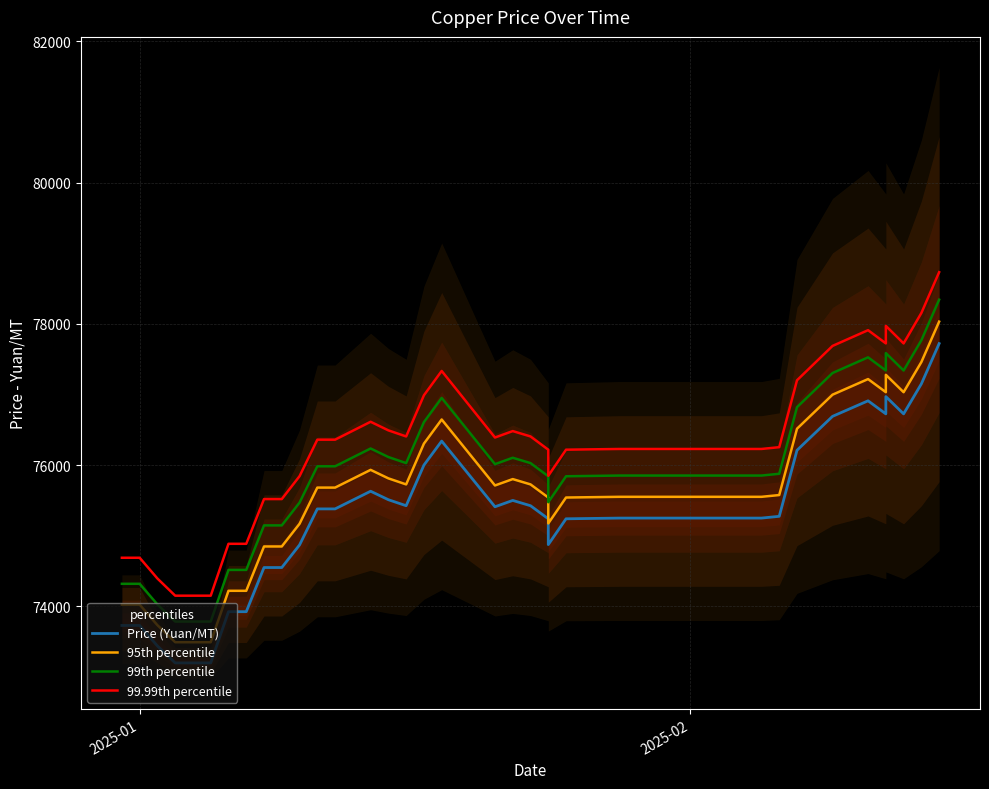

True or false: 99th percentile and 95th percentile cross at least once.

False